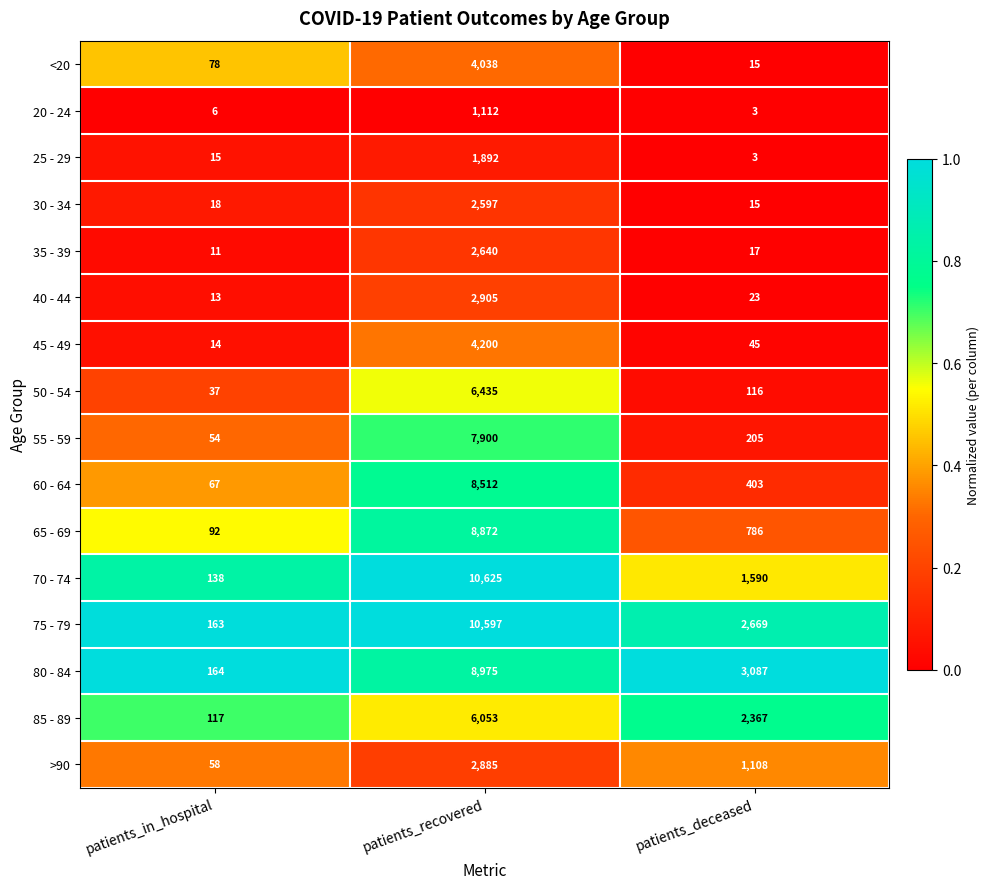

Is it true that 50 - 54 equals 37 at patients_in_hospital?

True